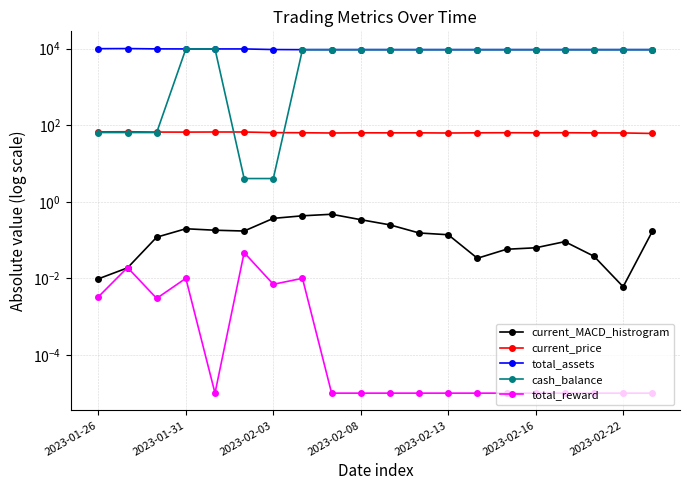

The total_assets series shows 9422.9 at 16. True or false?

True